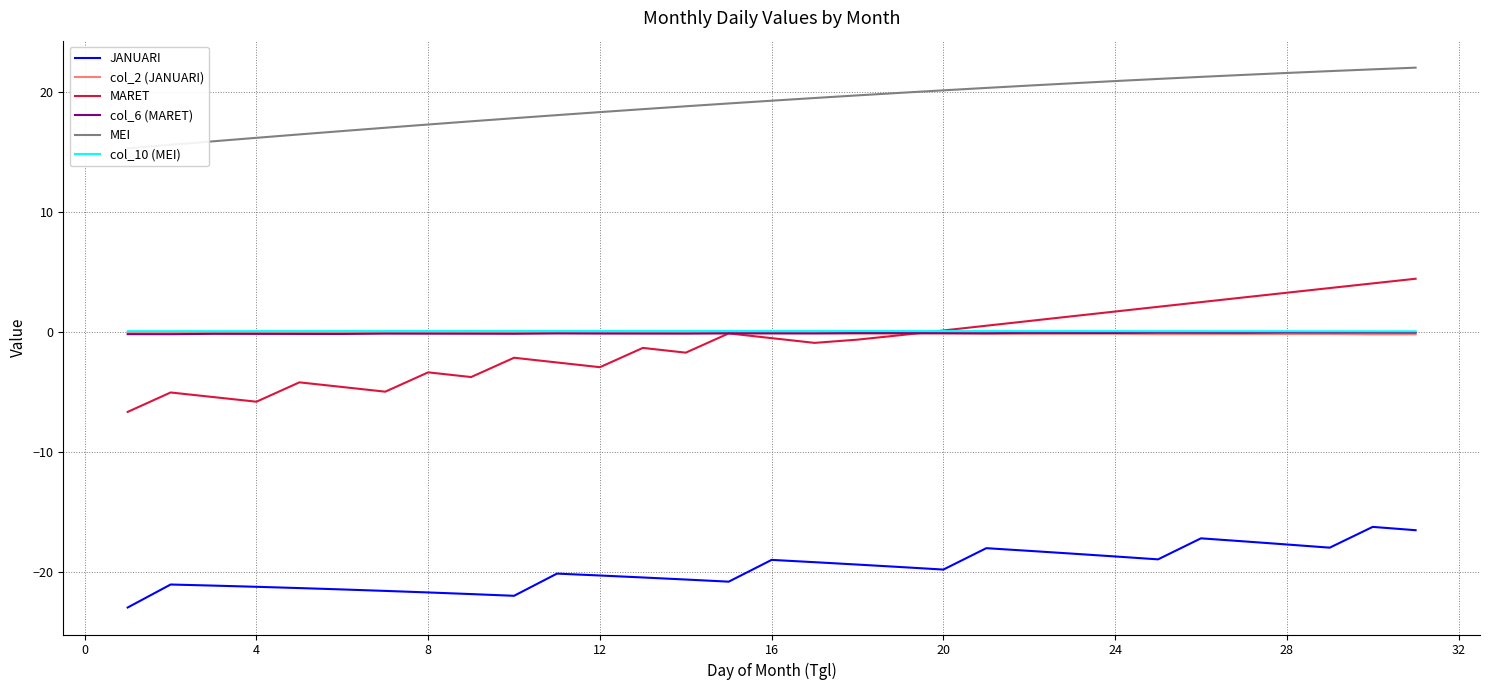

What is the lowest value of the JANUARI series?

-23.0